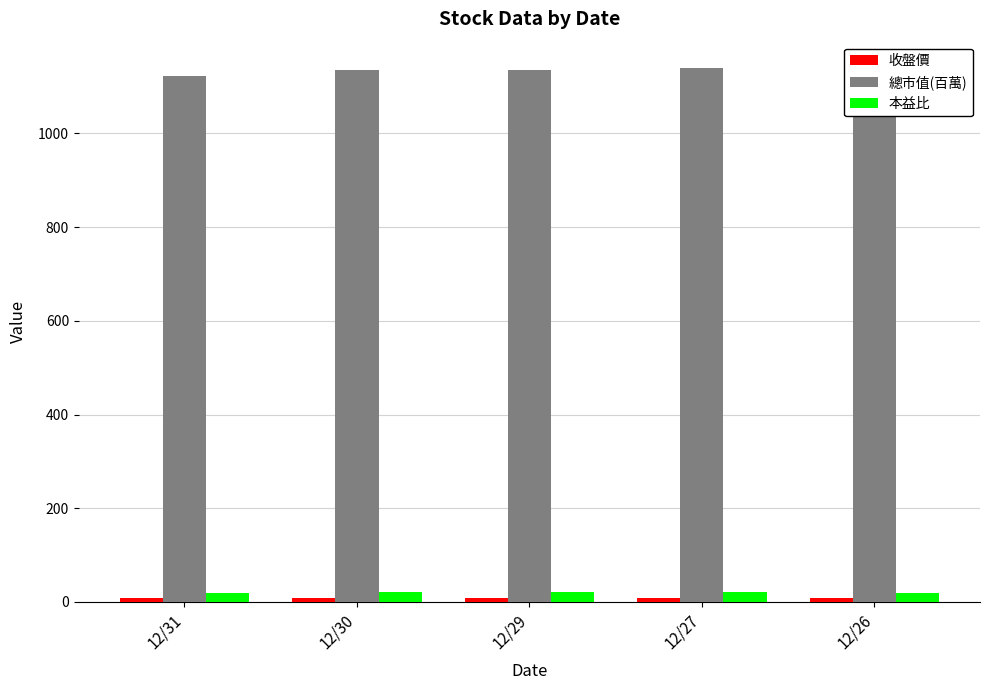

What is the spread (max minus min) of values at 12/26?

1113.0